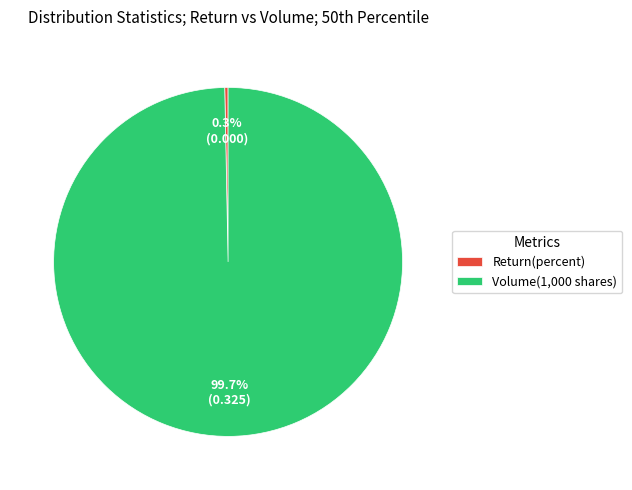

Rank the categories by value from lowest to highest.

Return(percent), Volume(1,000 shares)